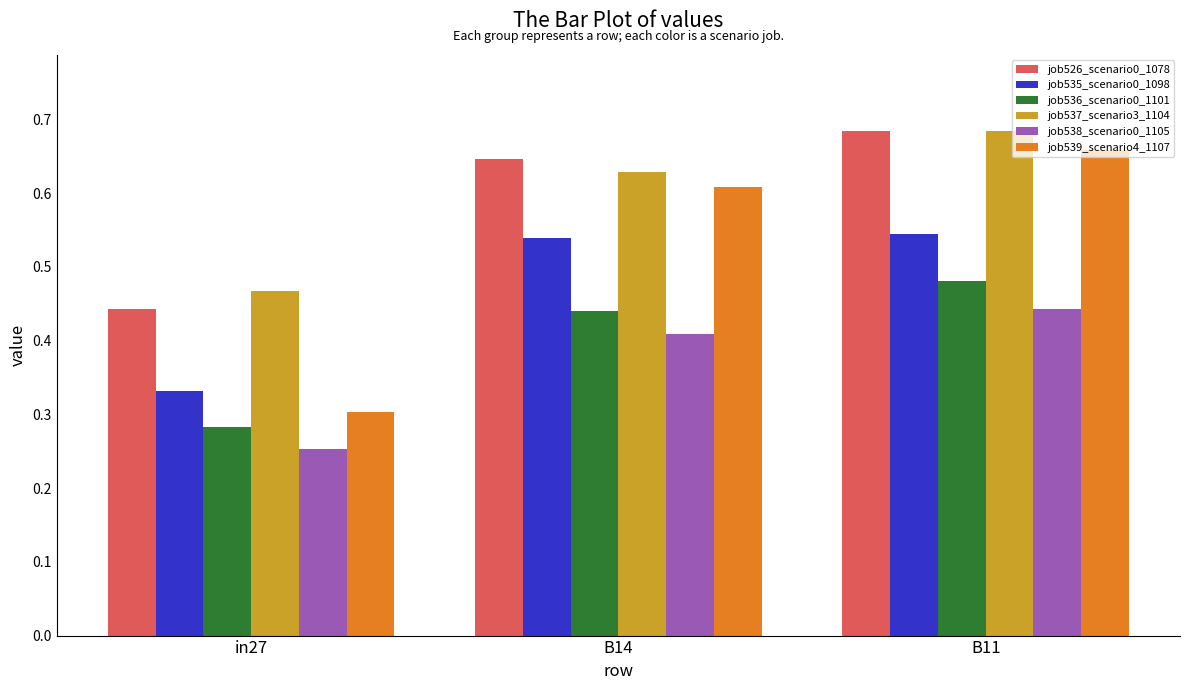

Which label corresponds to the largest value in the chart?

B11